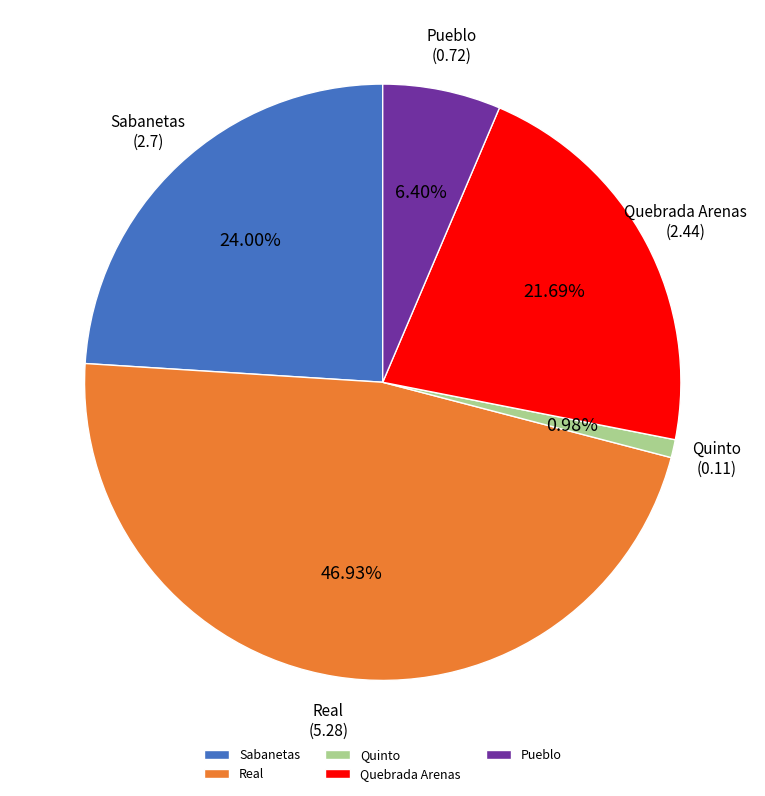

What is the total percentage of Real and Pueblo?

53.3%